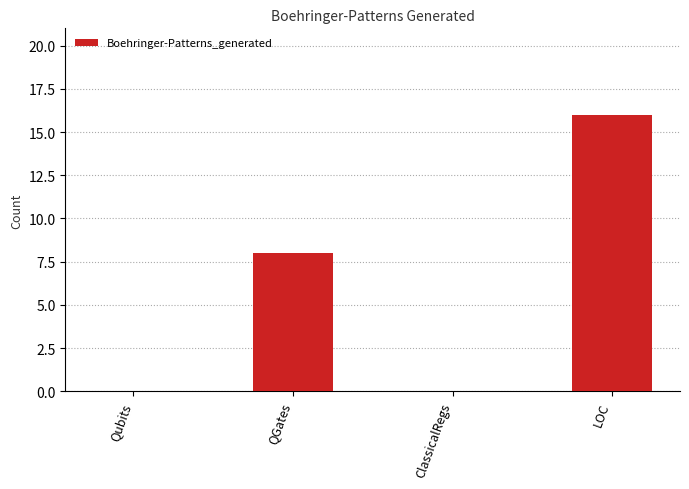

Between LOC and Qubits, which is larger?

LOC